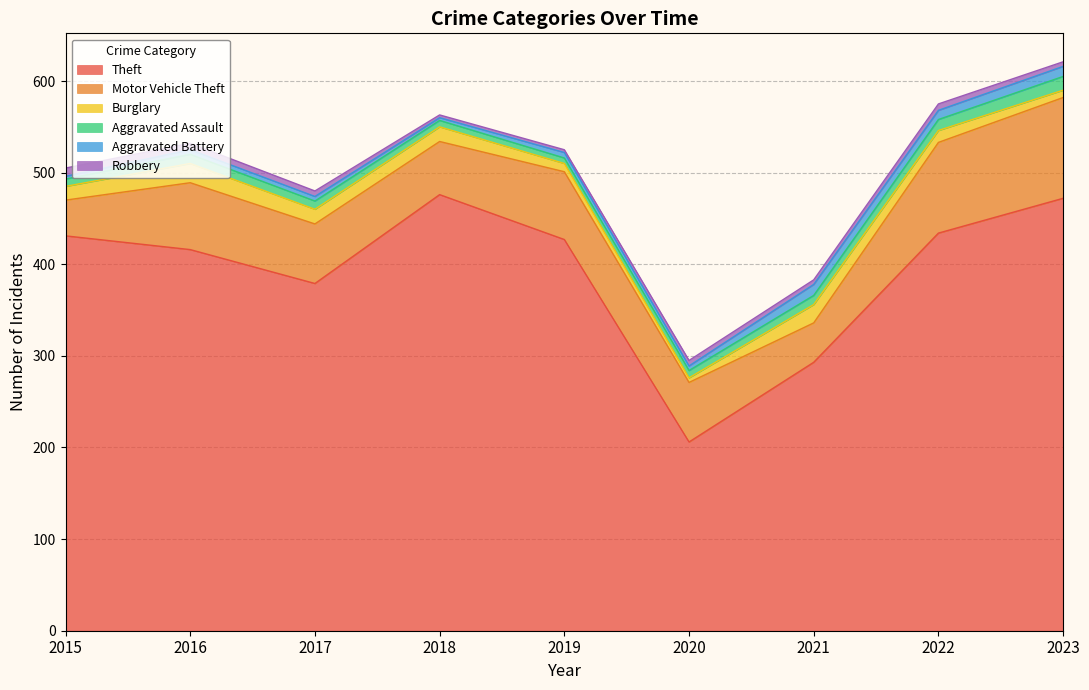

Reading right to left, extract all data points from this chart.

Theft: 2023=472	2022=434	2021=293	2020=206	2019=427	2018=476	2017=379	2016=416	2015=431
Motor Vehicle Theft: 2023=110	2022=99	2021=43	2020=65	2019=74	2018=58	2017=65	2016=73	2015=39
Burglary: 2023=8	2022=13	2021=20	2020=5	2019=9	2018=16	2017=16	2016=21	2015=15
Aggravated Assault: 2023=15	2022=12	2021=10	2020=8	2019=6	2018=7	2017=9	2016=10	2015=8
Aggravated Battery: 2023=11	2022=10	2021=12	2020=5	2019=6	2018=3	2017=5	2016=5	2015=3
Robbery: 2023=5	2022=7	2021=5	2020=6	2019=3	2018=3	2017=6	2016=7	2015=9